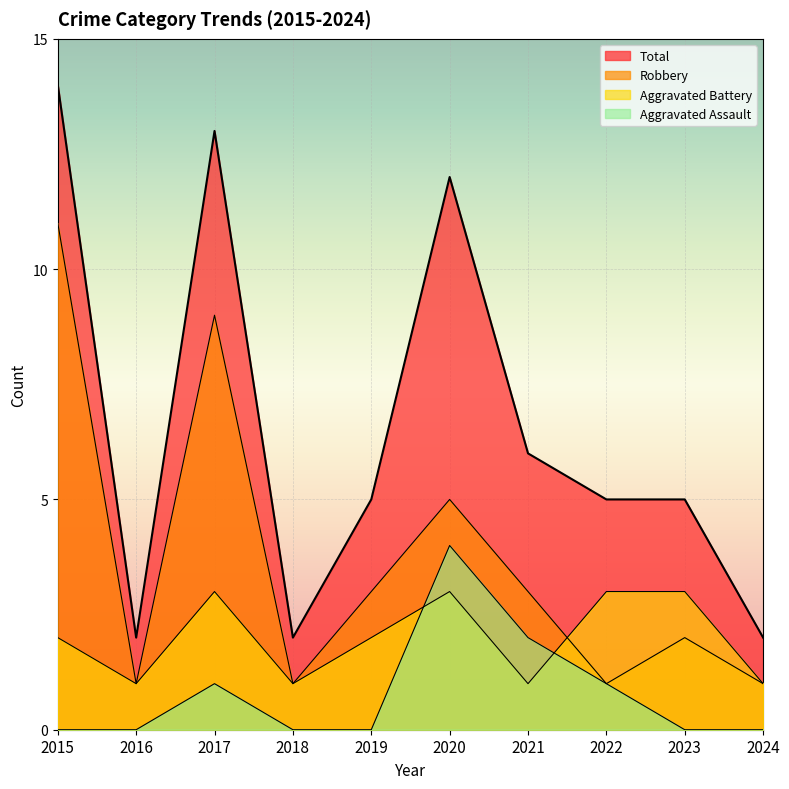

What is the average value of the Total series?

7